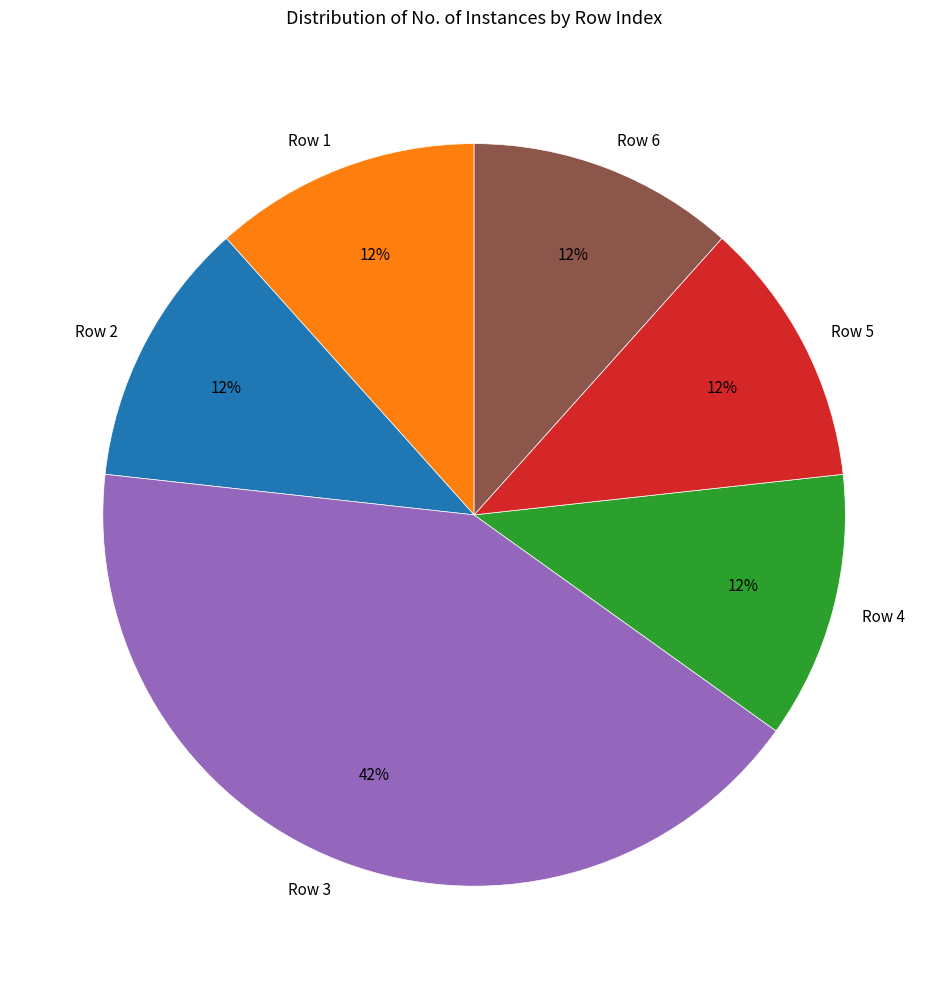

To the nearest percent, what is the combined percentage of Row 3 and Row 6?

53%